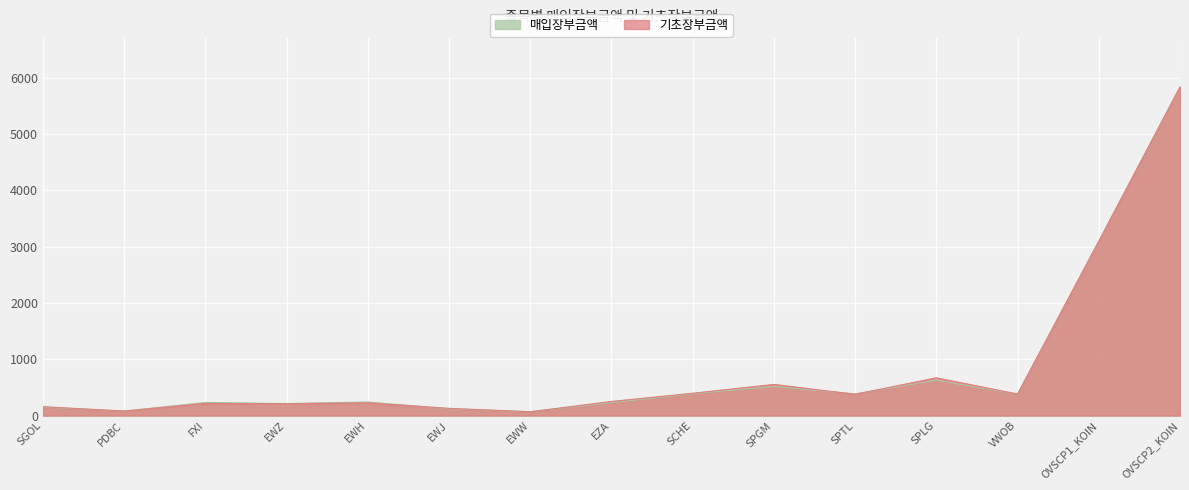

What position from the left is PDBC?

2